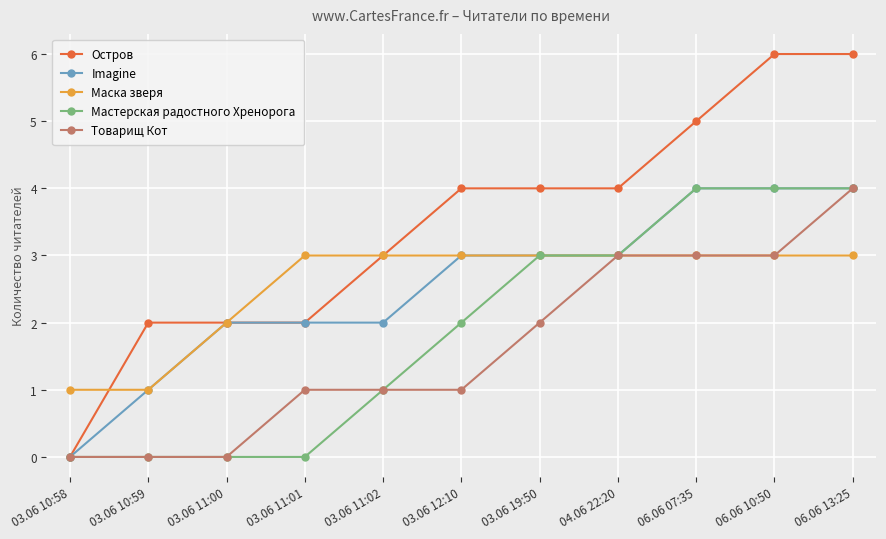

What is the label of the 3rd point from the right?

06.06 07:35